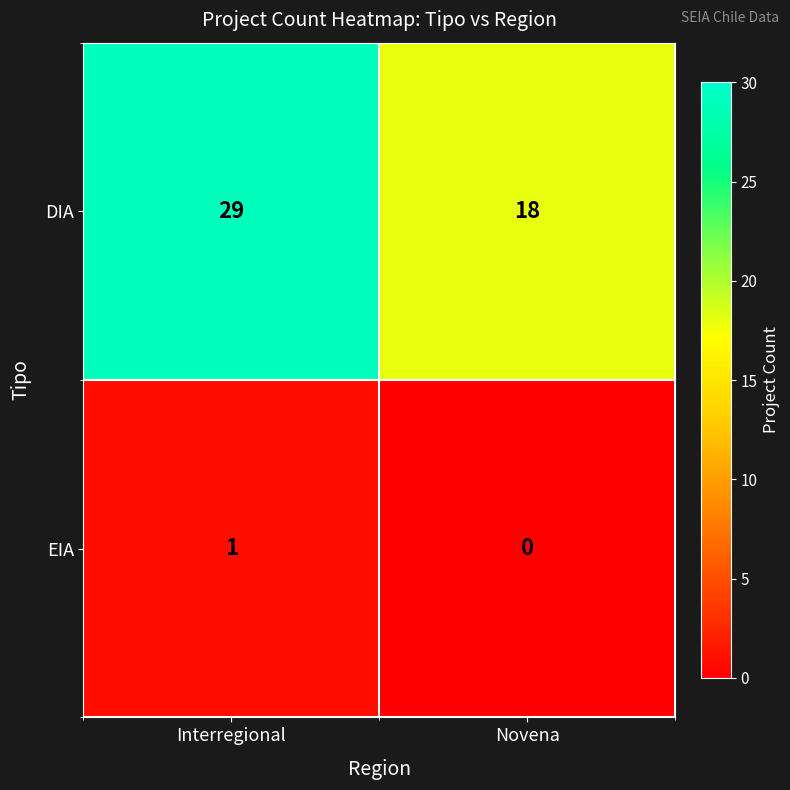

Which series has the largest total across all categories?

DIA